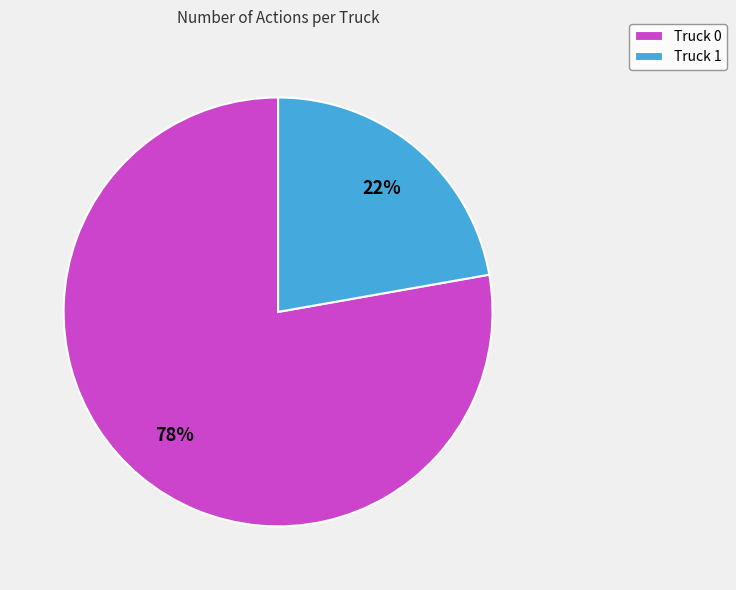

To the nearest percent, what is the combined percentage of Truck 0 and Truck 1?

100%